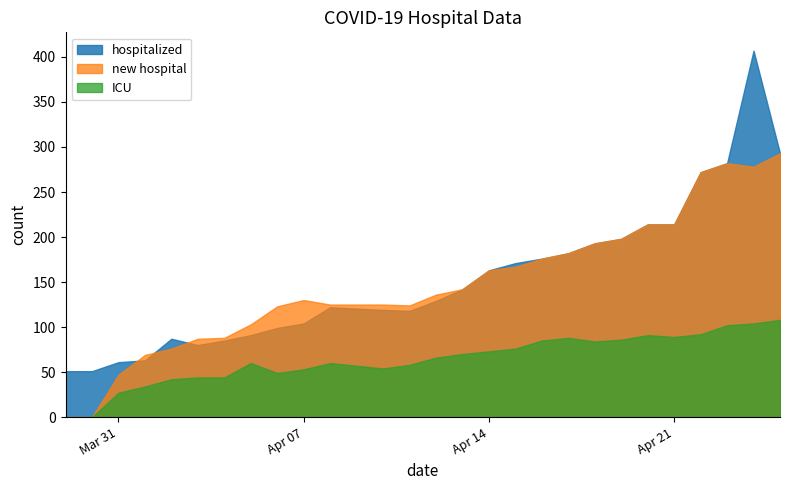

What is the highest value of the ICU series?

108